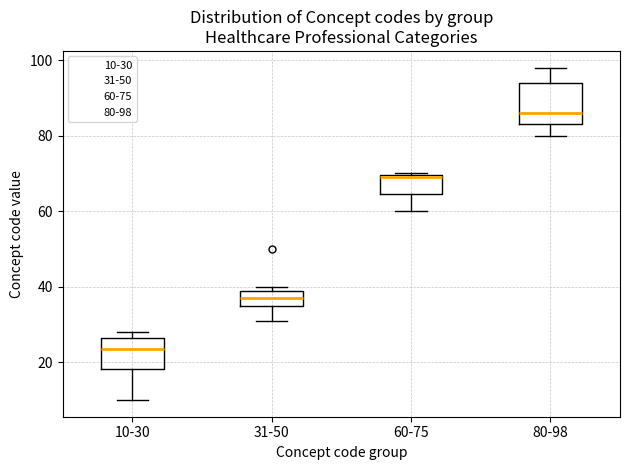

Which box is the tallest, from its lower edge to its upper edge?

80-98